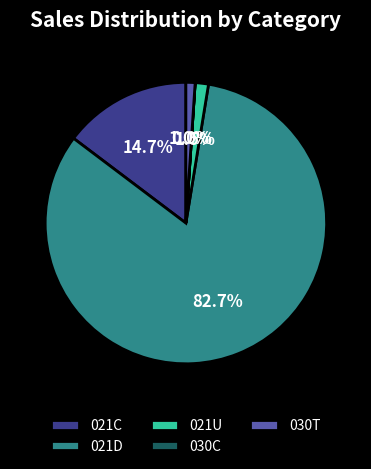

What percentage is NOT represented by 030T?

99.0%